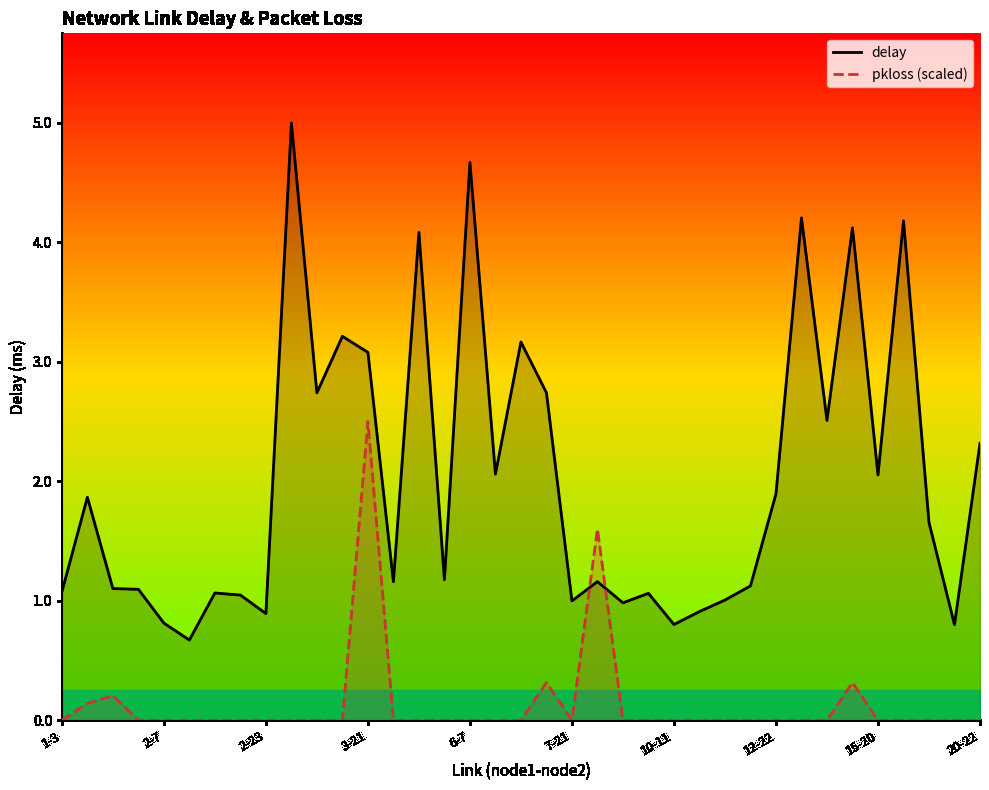

Where does the delay series first go above 1?

1-3